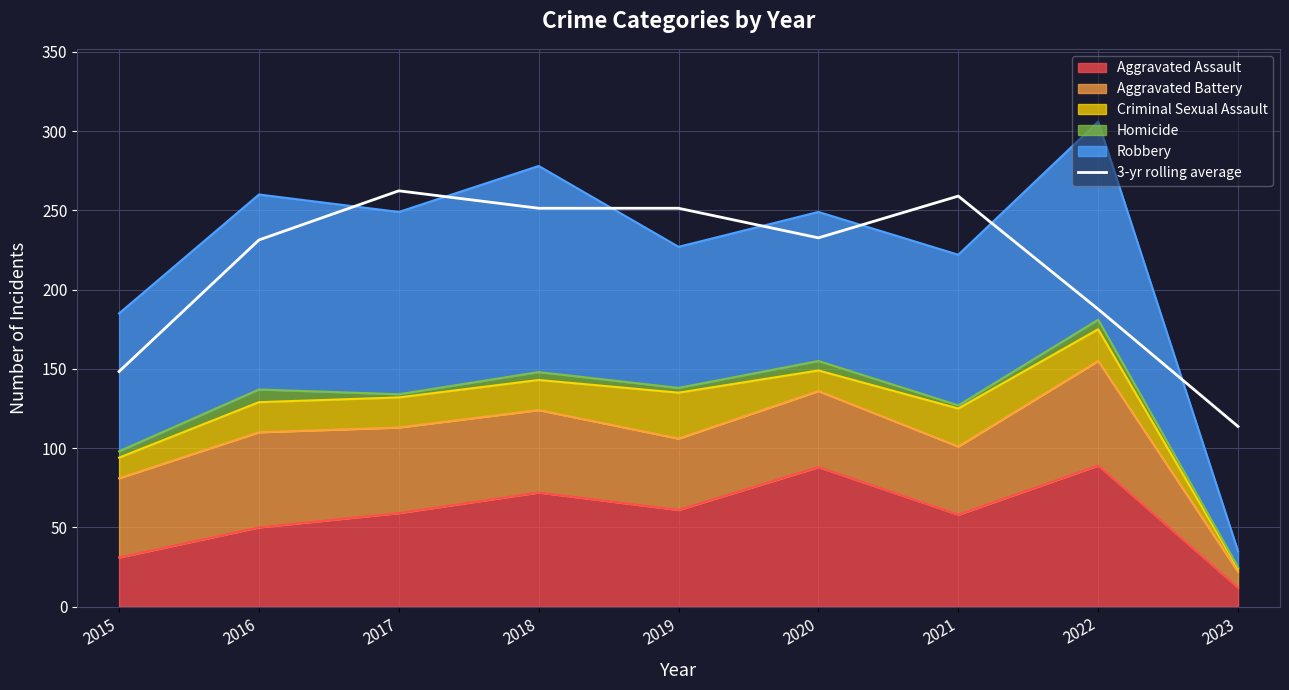

Where is the first local minimum?

2020